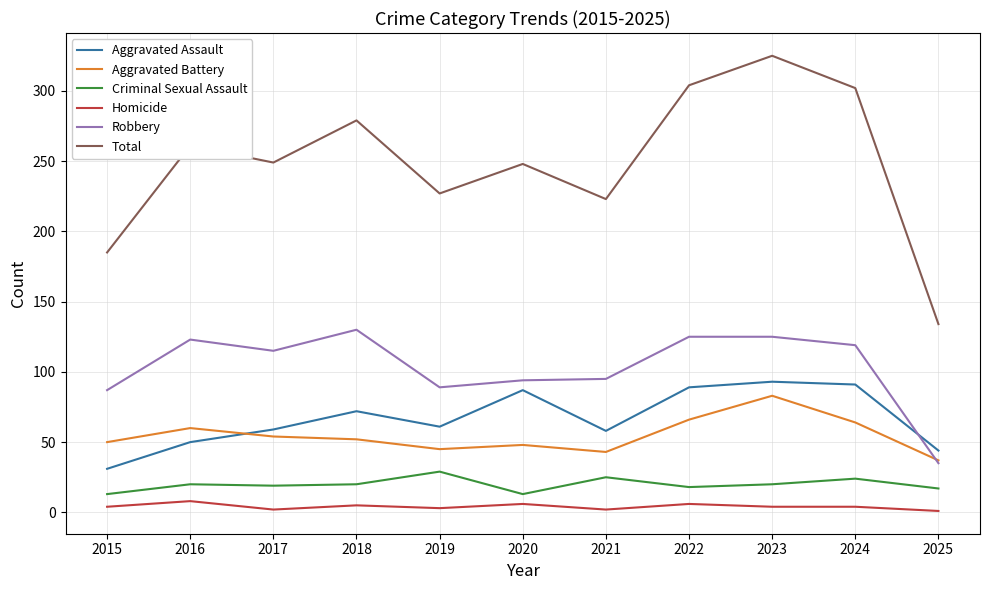

Is the value of Robbery at 2023 greater than the value of Aggravated Assault at 2018?

Yes